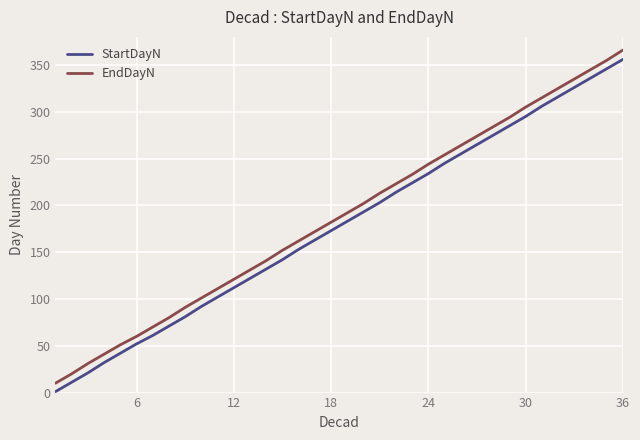

What is the maximum value shown in the chart?

366